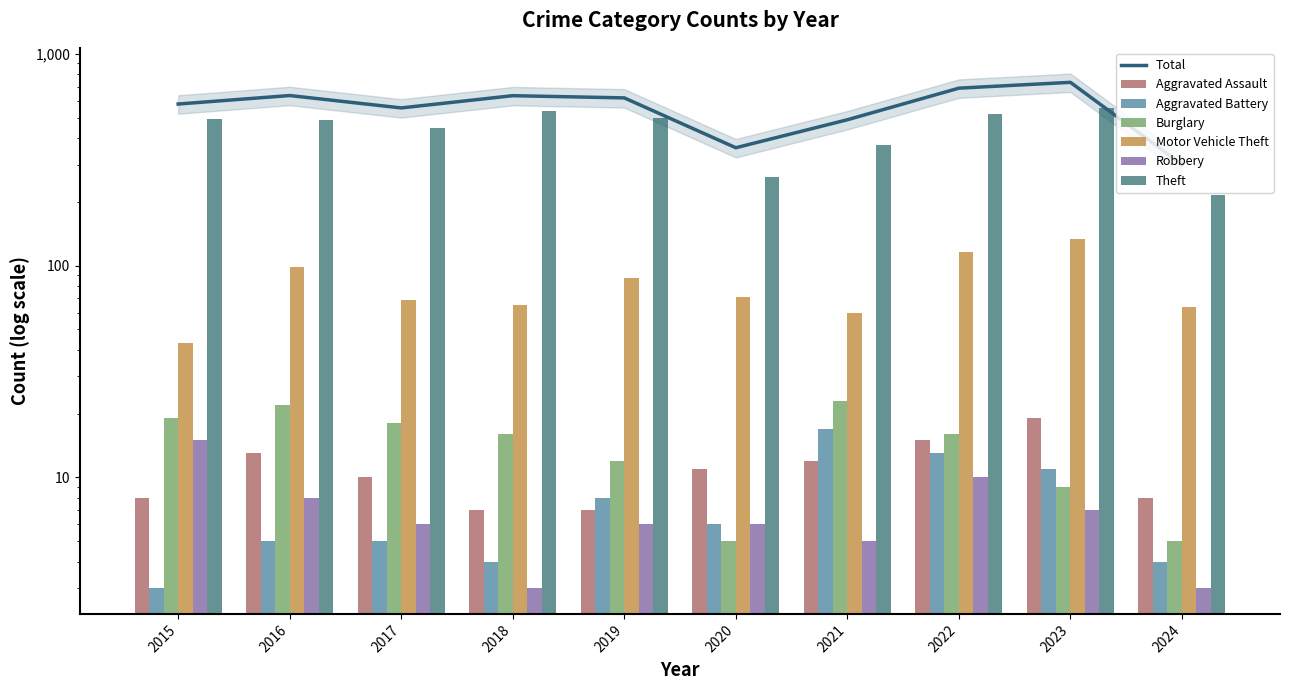

At which label does Robbery first exceed 6?

2015